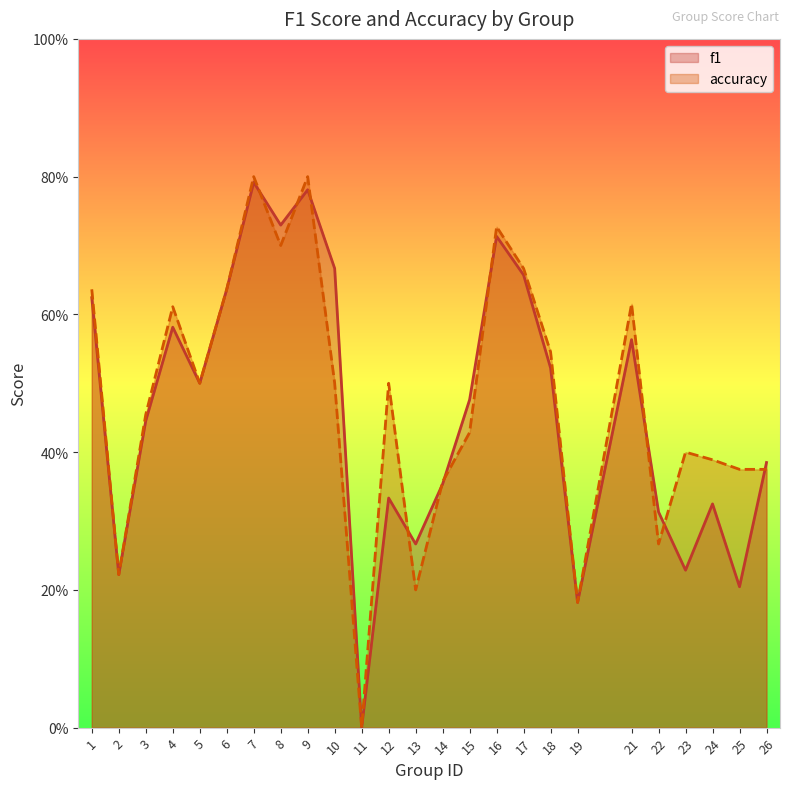

Reading left to right, list all the values displayed in this chart.

f1: 1=0.6	2=0.2	3=0.4	4=0.6	5=0.5	6=0.6	7=0.8	8=0.7	9=0.8	10=0.7	11=0.0	12=0.3	13=0.3	14=0.4	15=0.5	16=0.7	17=0.7	18=0.5	19=0.2	21=0.6	22=0.3	23=0.2	24=0.3	25=0.2	26=0.4
accuracy: 1=0.6	2=0.2	3=0.5	4=0.6	5=0.5	6=0.6	7=0.8	8=0.7	9=0.8	10=0.5	11=0.0	12=0.5	13=0.2	14=0.4	15=0.4	16=0.7	17=0.7	18=0.5	19=0.2	21=0.6	22=0.3	23=0.4	24=0.4	25=0.4	26=0.4